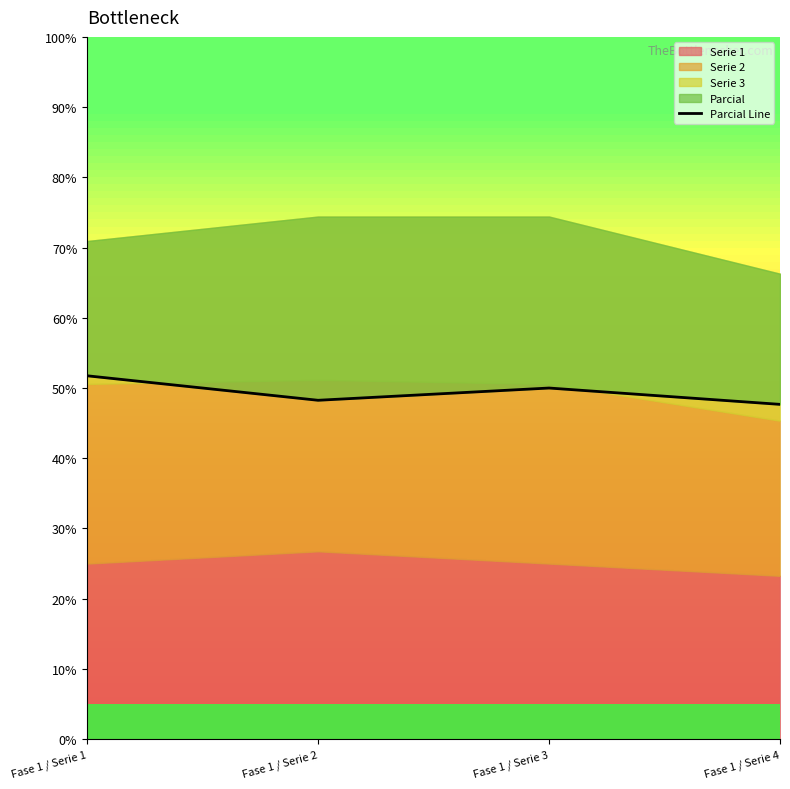

Where is the first local maximum?

Fase 1 / Serie 3